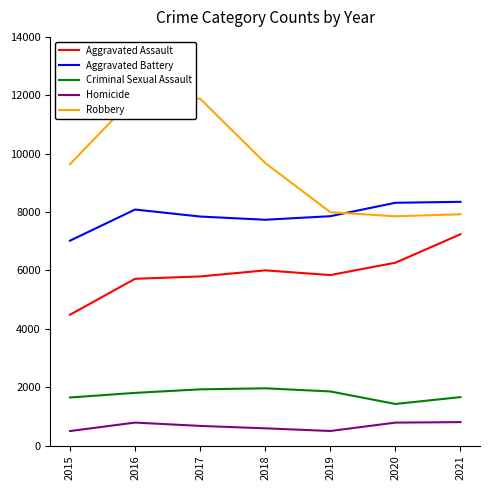

What is the value of the Robbery point at the 5th from the left?

7994